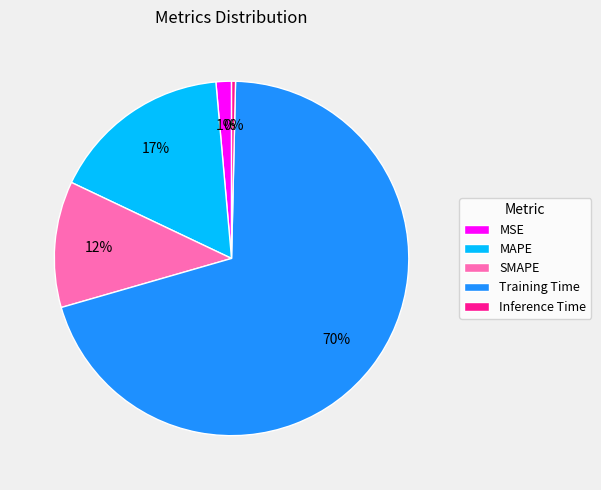

Which has a higher value, MAPE or Inference Time?

MAPE